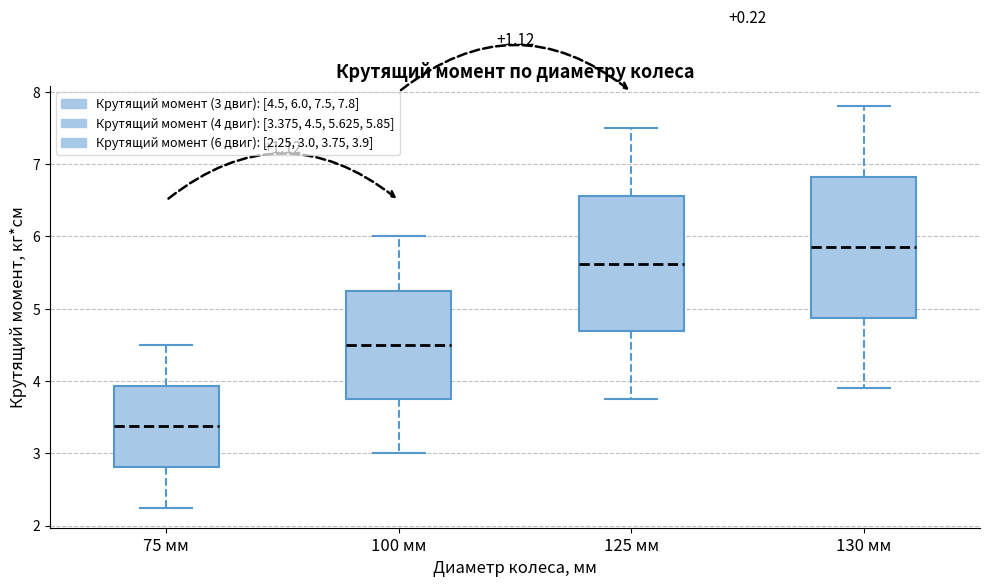

Reading left to right, read every box against the y-axis: the position of its median line, the range the box covers, and the ends of its whiskers. The values are not printed on the chart, so give them approximately, as read against the axis.

75 мм: median 3.4, box 2.8 to 3.9, whiskers 2.3 to 4.5
100 мм: median 4.5, box 3.8 to 5.3, whiskers 3.0 to 6.0
125 мм: median 5.6, box 4.7 to 6.6, whiskers 3.8 to 7.5
130 мм: median 5.9, box 4.9 to 6.8, whiskers 3.9 to 7.8